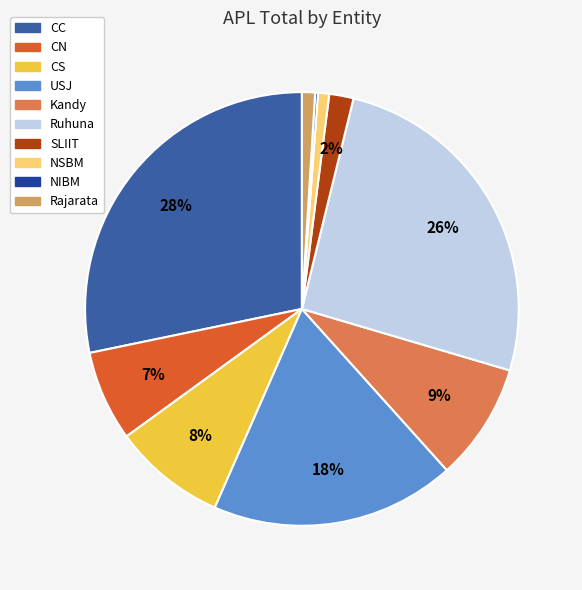

Which has a higher value, NSBM or Ruhuna?

Ruhuna